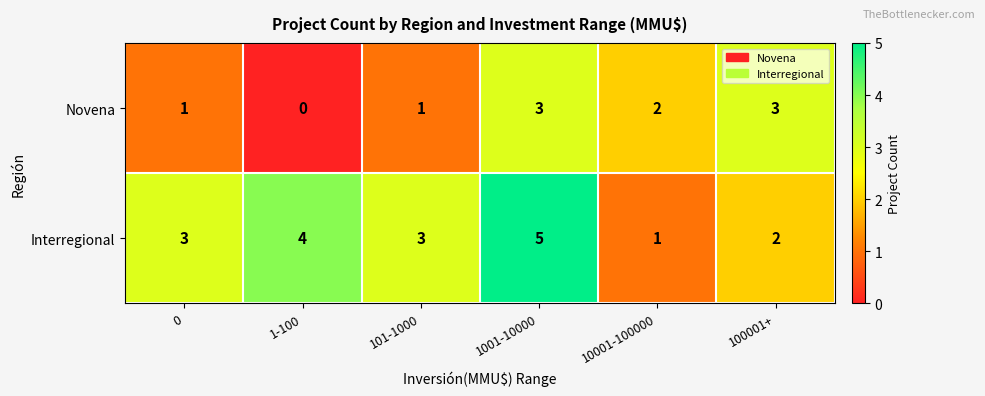

At which category does the chart reach its minimum across all series?

1-100